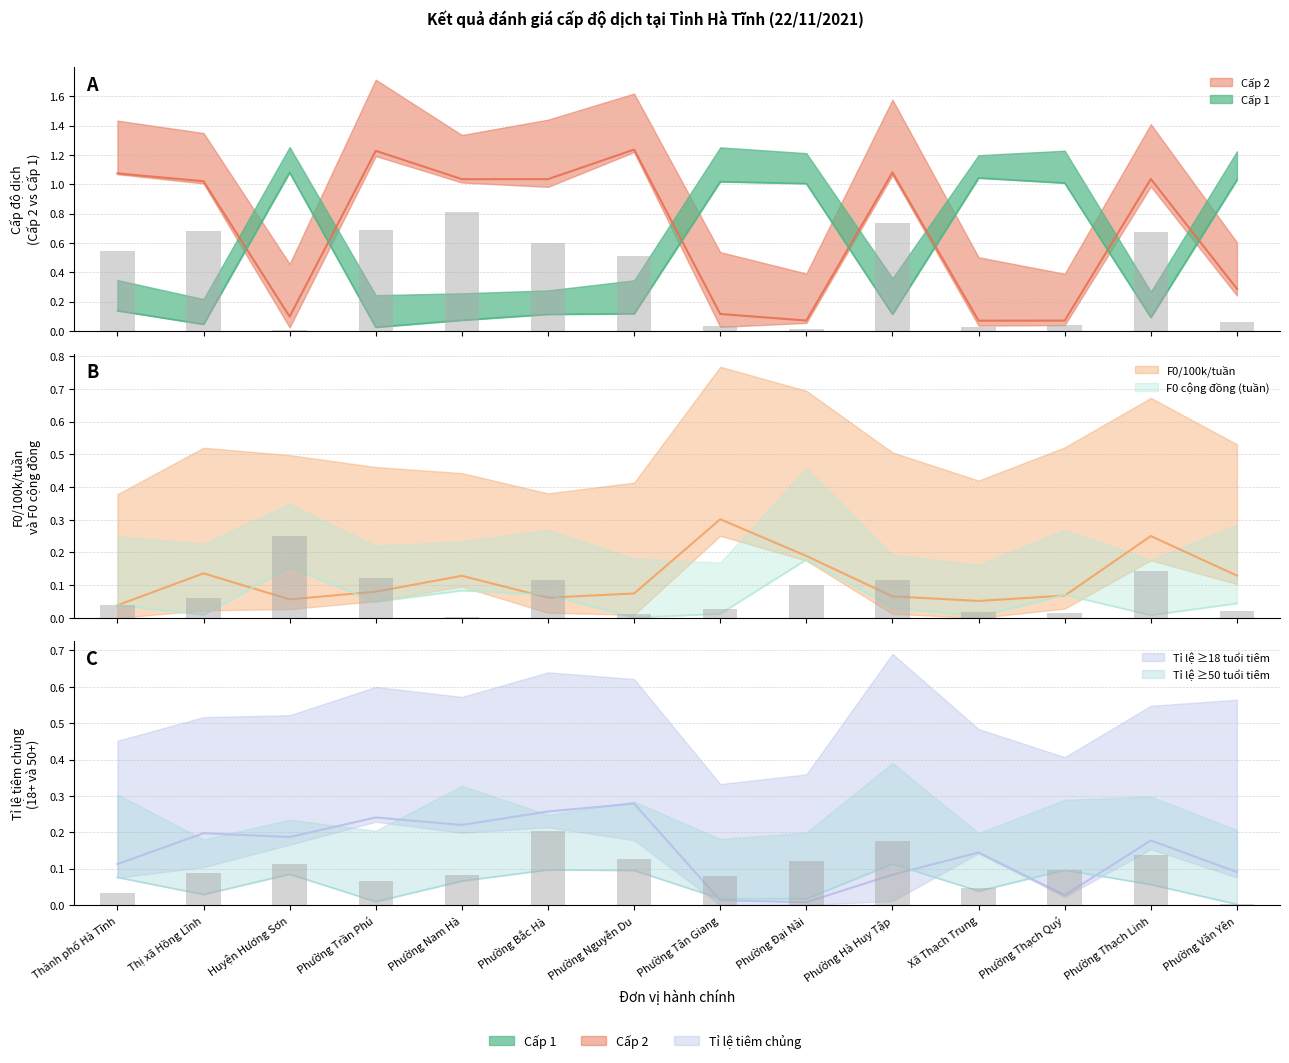

What is the label of the 5th bar from the right?

Phường Hà Huy Tập